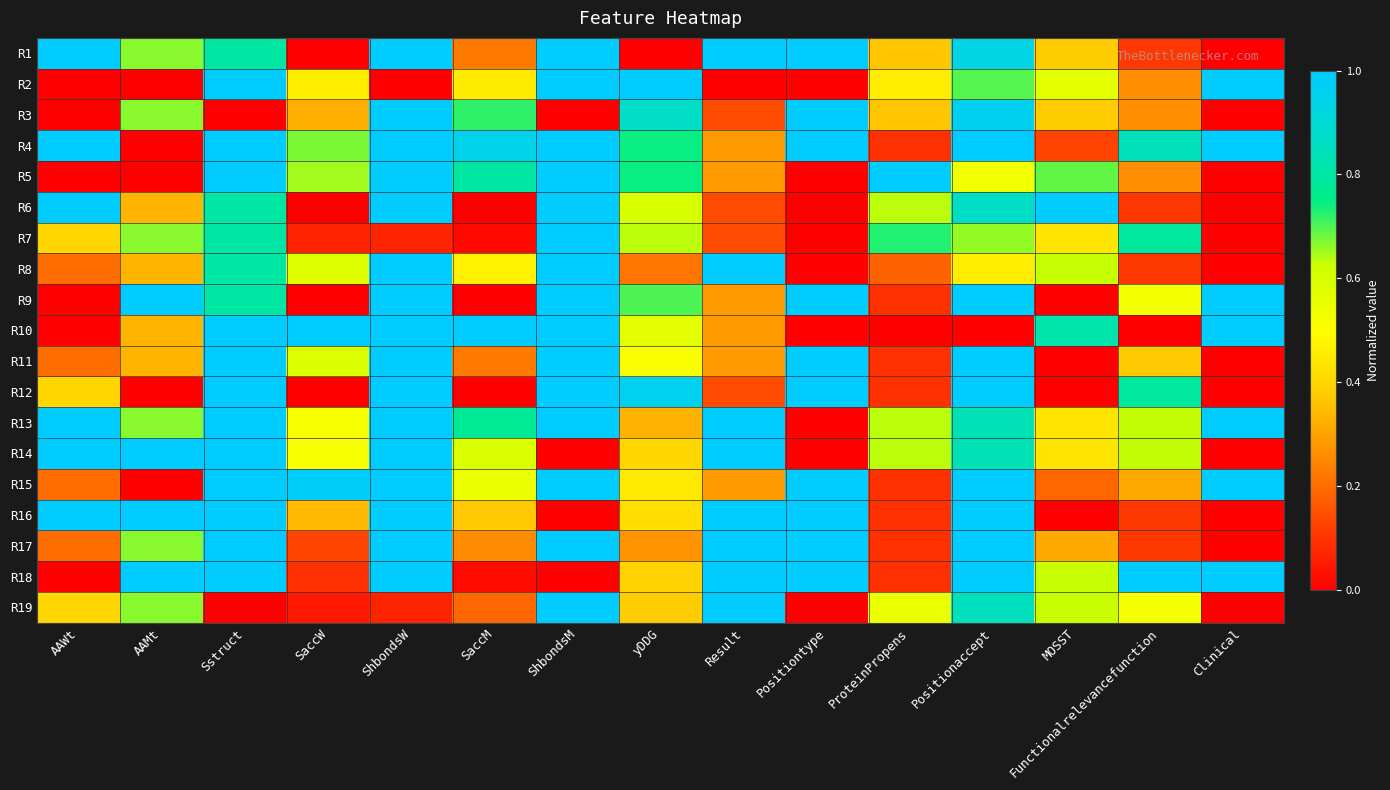

Which category has the lowest value across all series?

yDDG